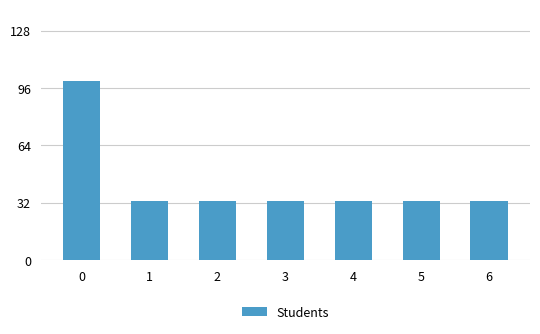

What is the ratio of the value at 3 to the value at 6?

1.0